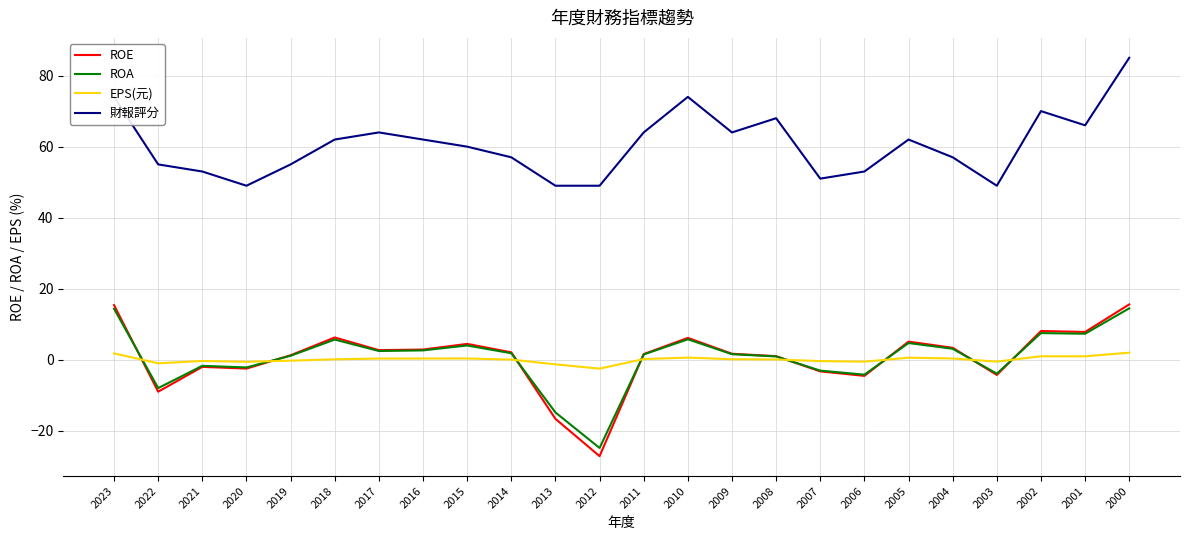

True or false: ROA has more than 2 interior local peaks.

True